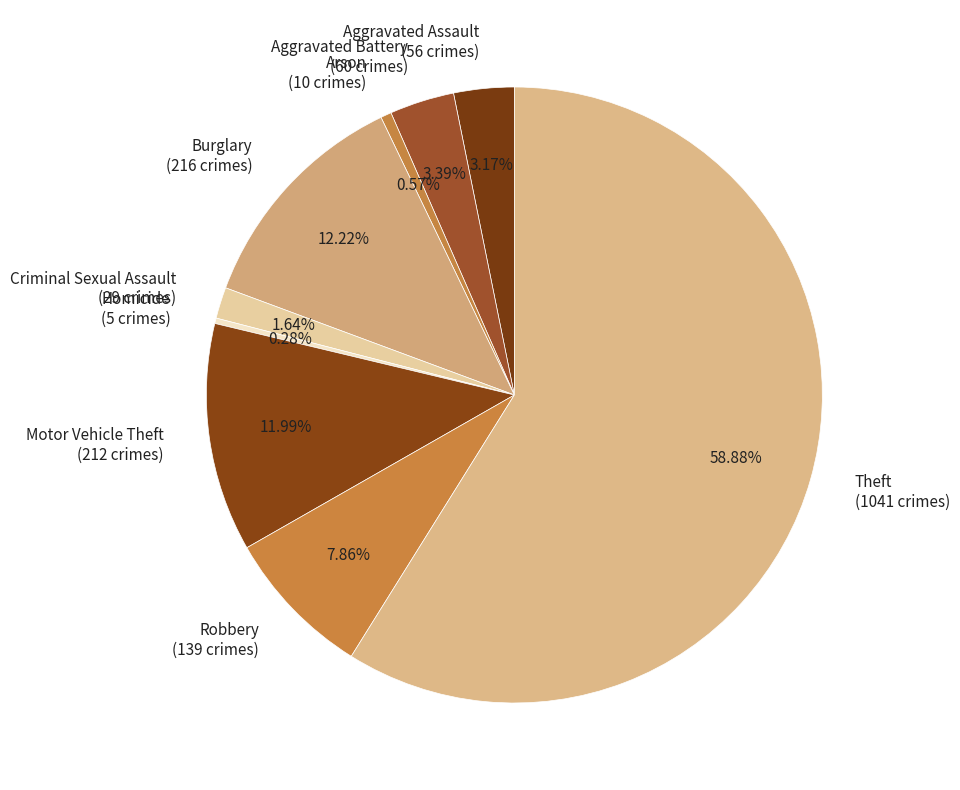

Is the sum of Criminal Sexual Assault and Burglary greater than half?

No